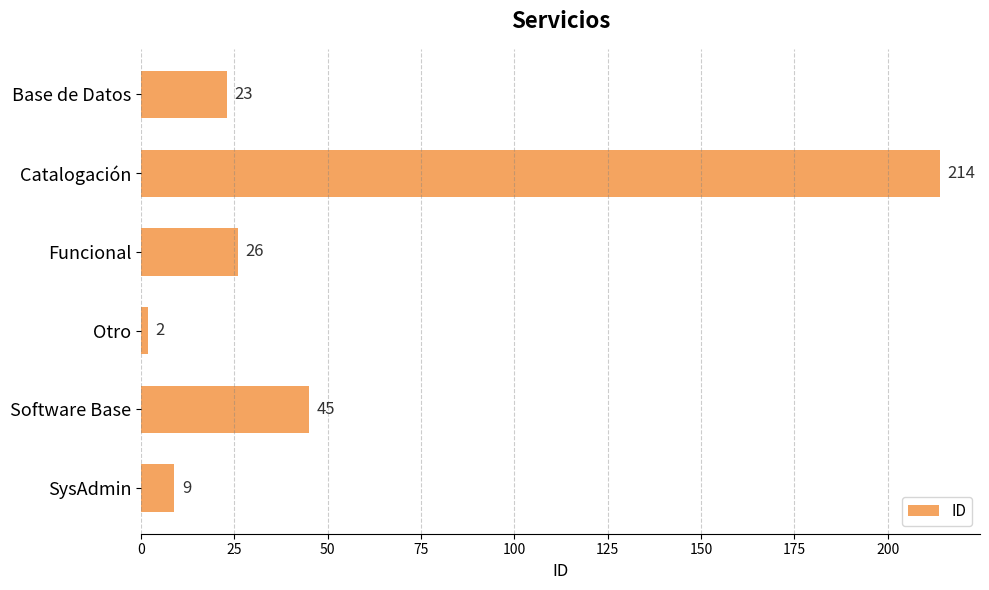

Is it true that the value at Catalogación is 214?

True